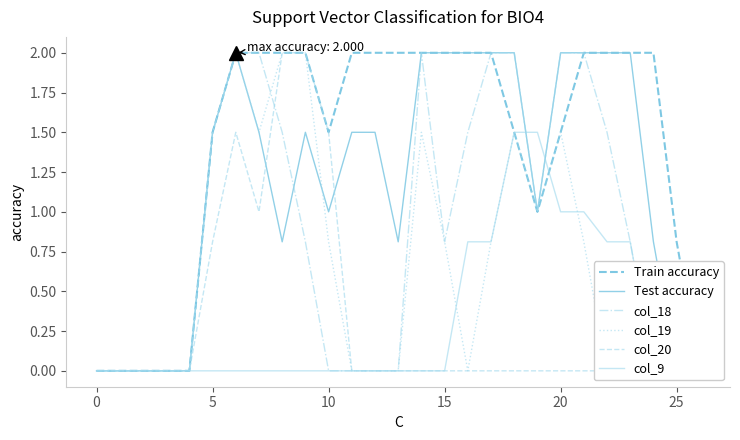

What is the difference between the second highest and second lowest values in the Test accuracy series?

2.0